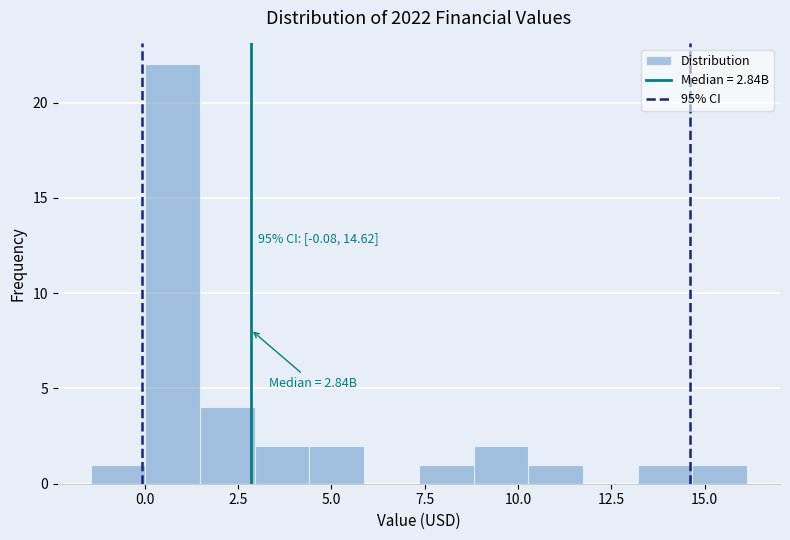

Around what value on the x-axis is the tallest bar? Give the approximate position of its centre, as read against the axis.

1.0